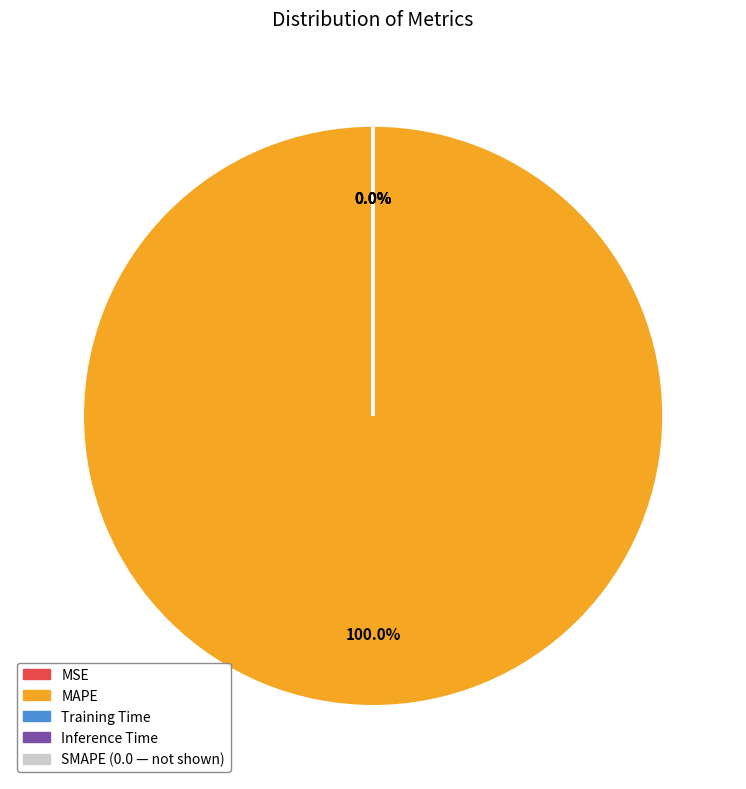

Is there a majority slice in this chart?

Yes